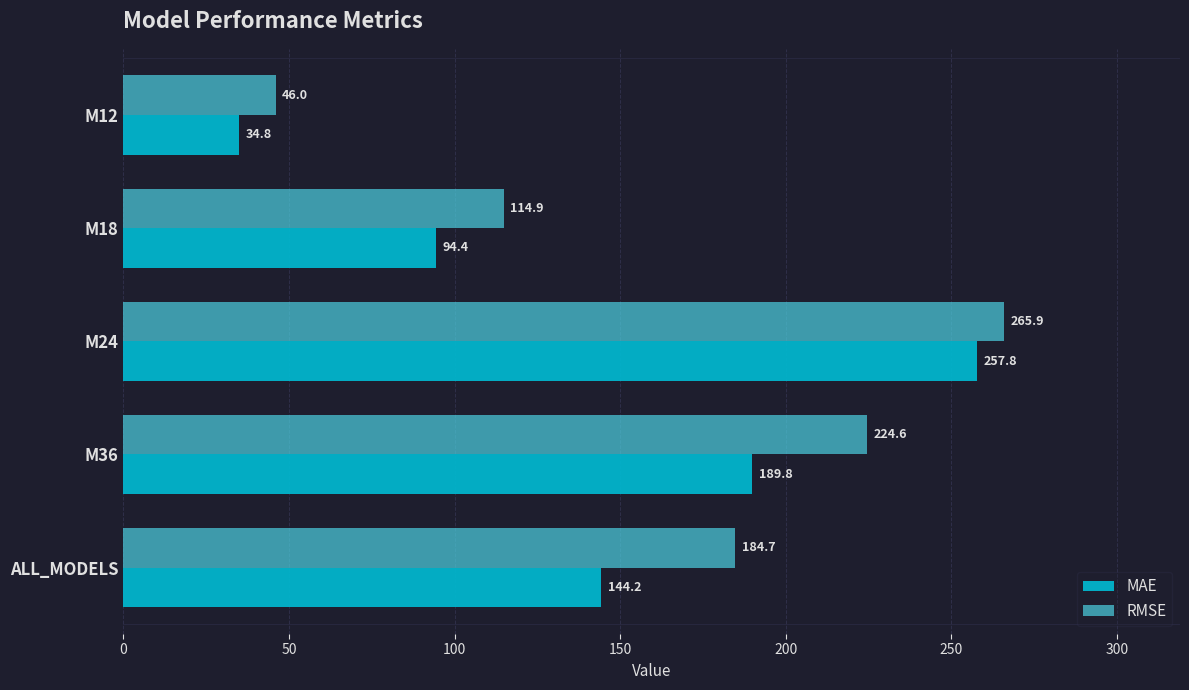

Which category has the lowest value in the MAE series?

M12